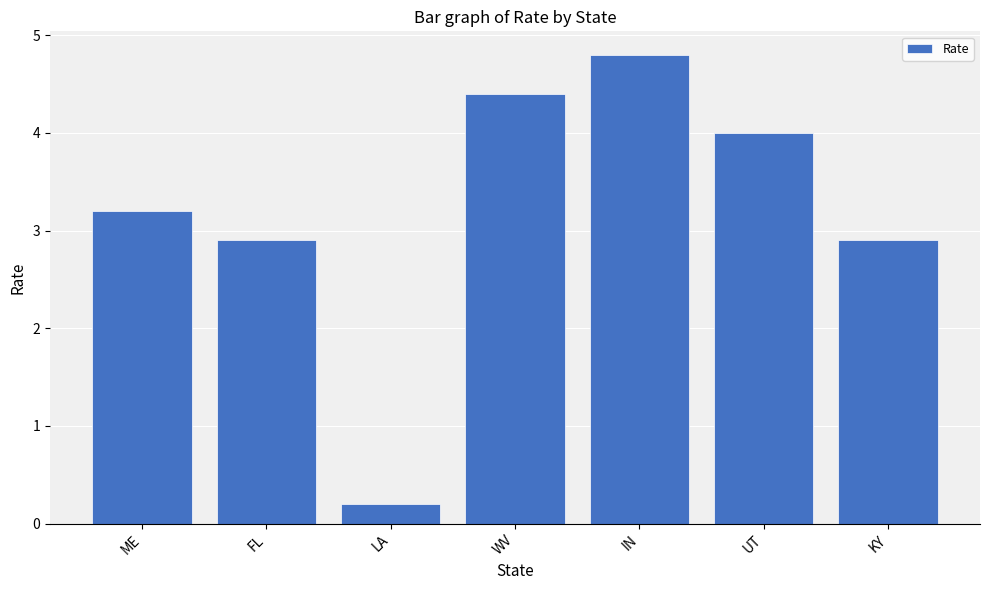

Reading right to left, what are all the values shown in this chart?

2.9	4.0	4.8	4.4	0.2	2.9	3.2